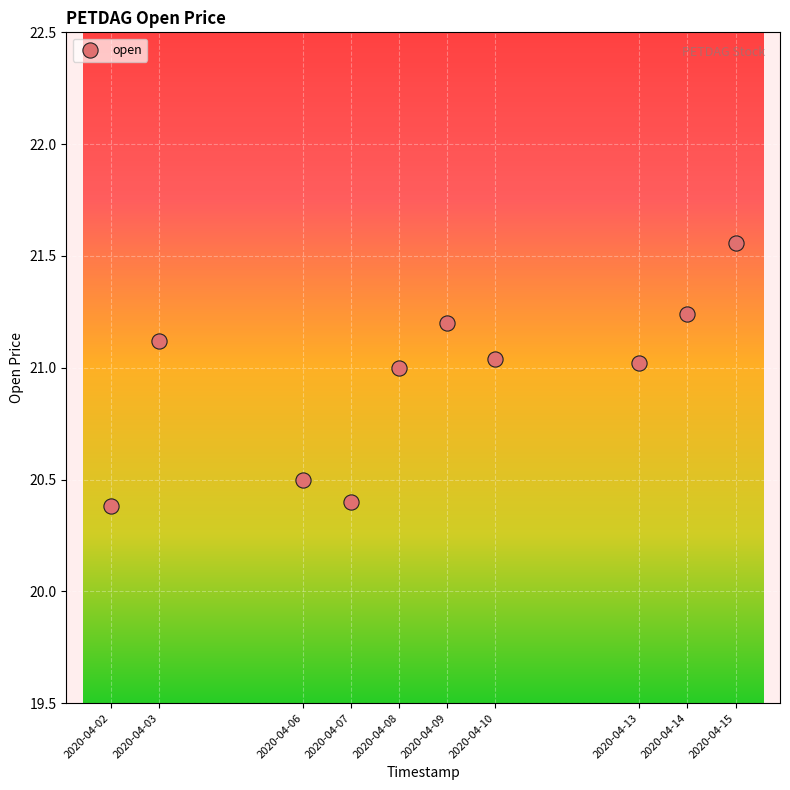

What is the range of X values (max minus min)?

1123200.0